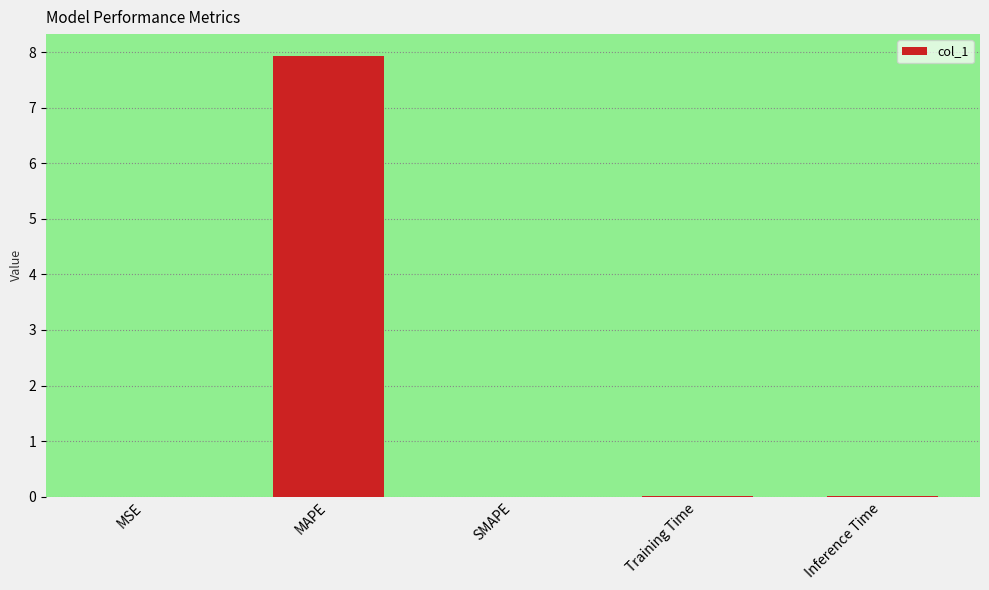

The value at MAPE is 7.9. True or false?

True